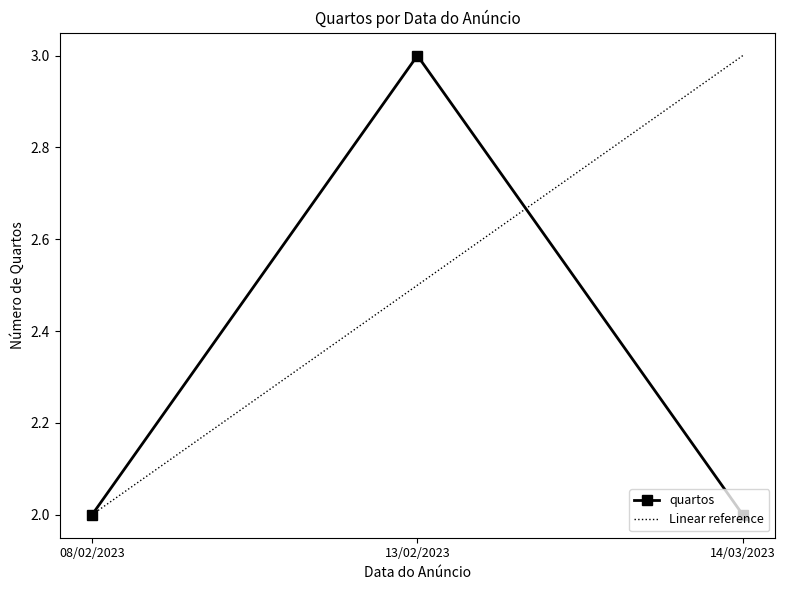

What is the sum of the quartos values at 14/03/2023 and 08/02/2023?

4.0